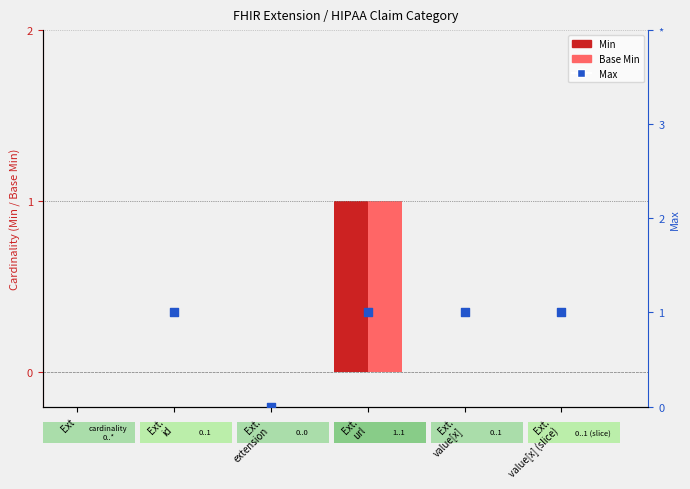

Is the value of Min at Ext.
id greater than the value of Base Min at Ext.
url?

No